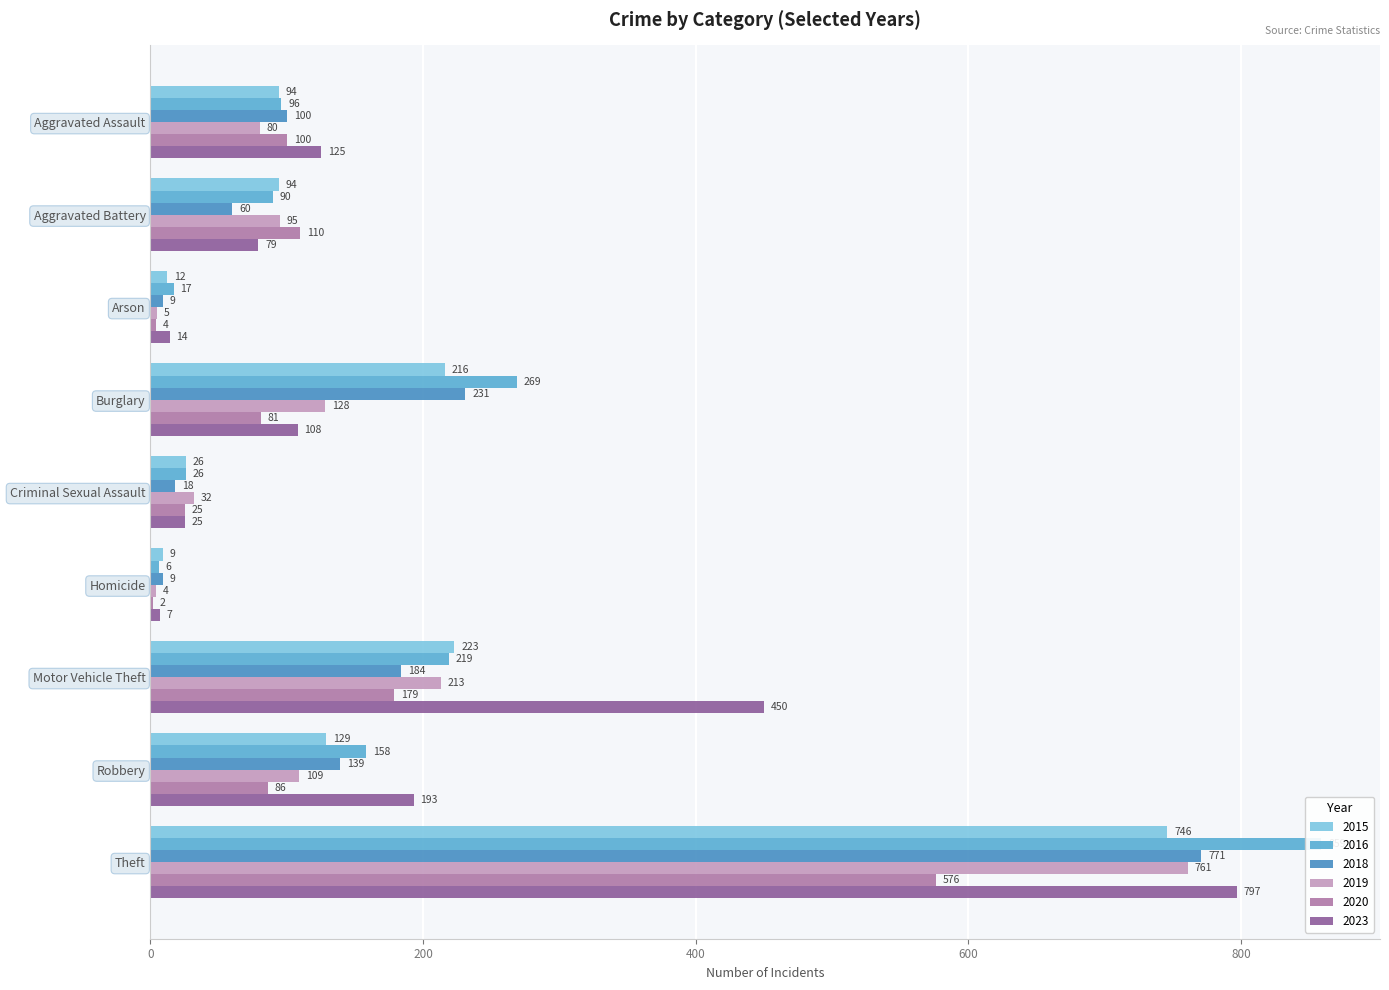

Between Aggravated Assault and Motor Vehicle Theft, which series saw the biggest shift?

2023